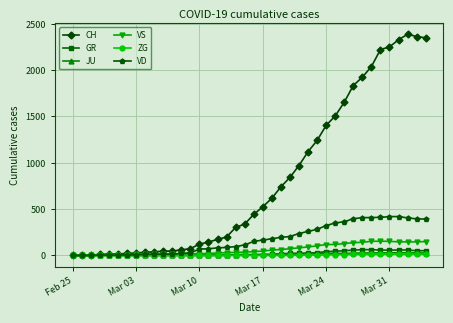

How many data points in GR are less than 9?

20